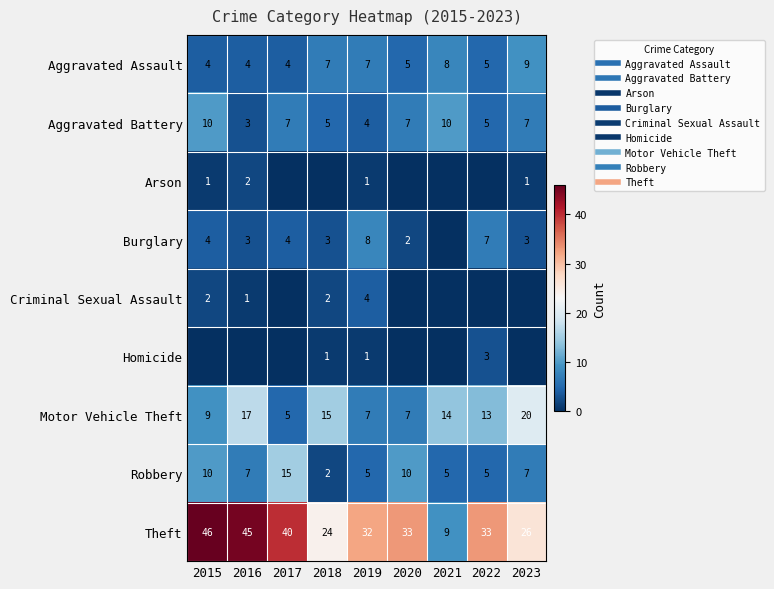

What is the total value across all series at 2016?

82